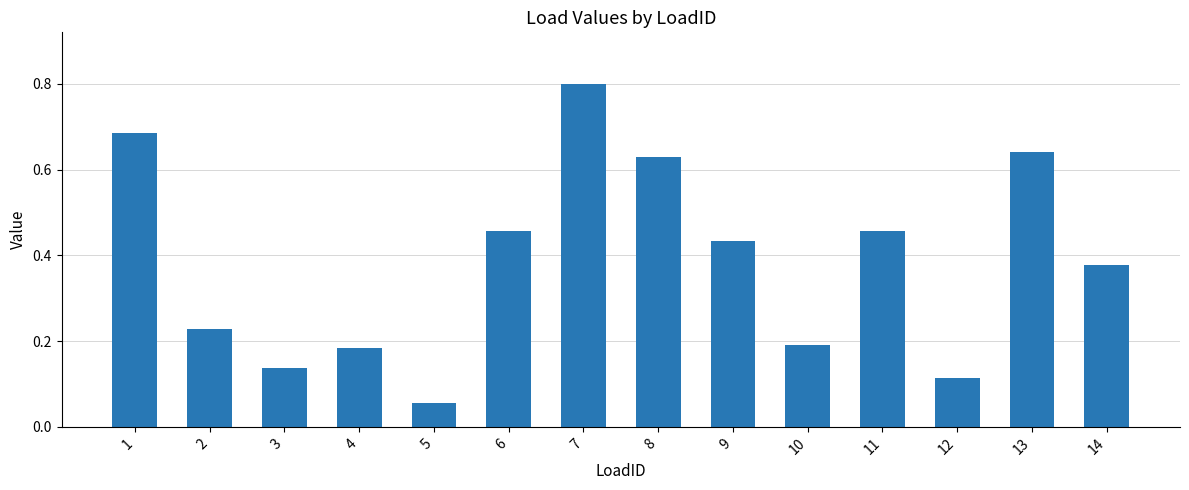

Which label corresponds to the smallest value in the chart?

5